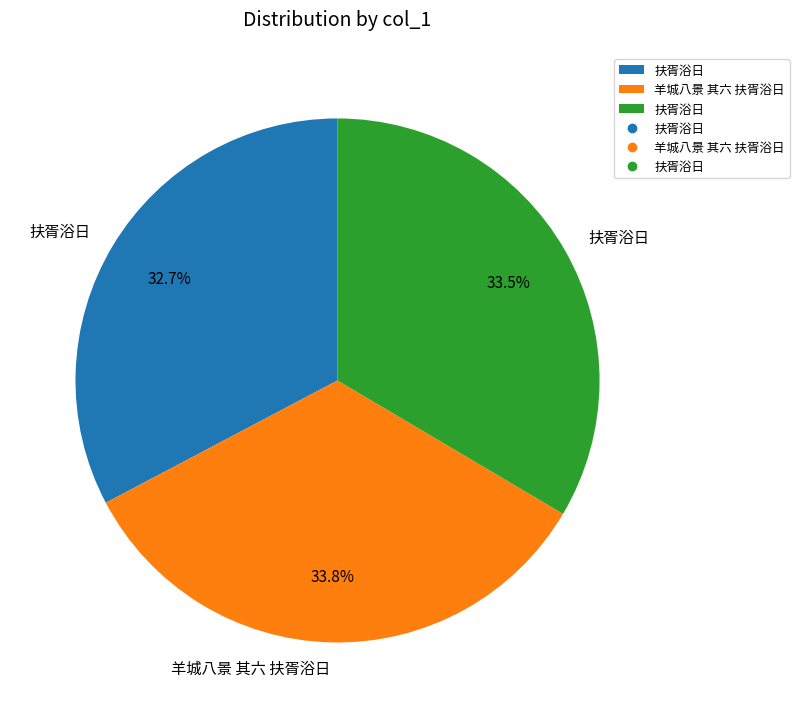

Does any single category account for the majority?

No